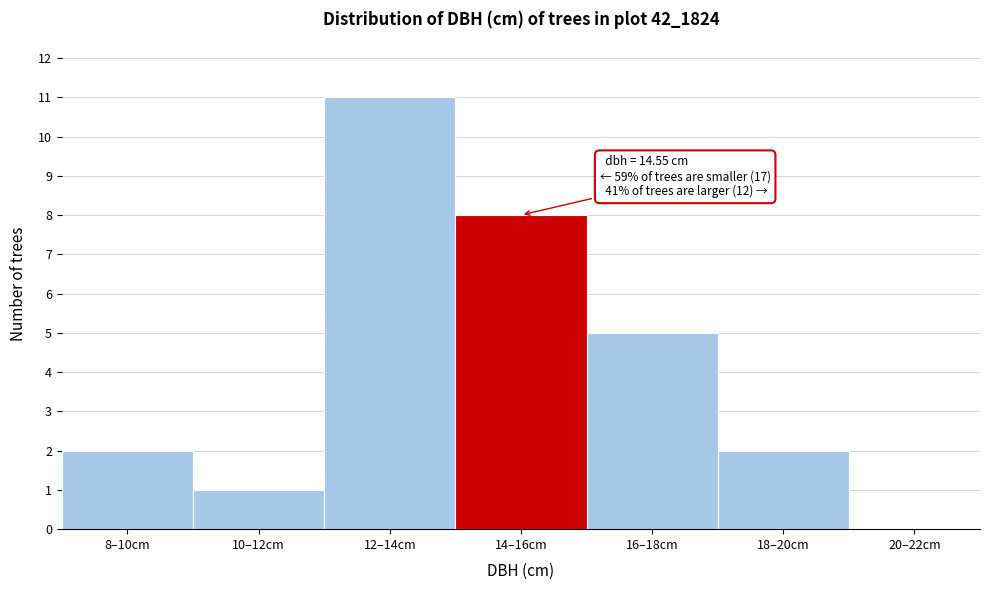

Reading left to right, list all the values displayed in this chart.

8–10cm=2	10–12cm=1	12–14cm=11	14–16cm=8	16–18cm=5	18–20cm=2	20–22cm=0